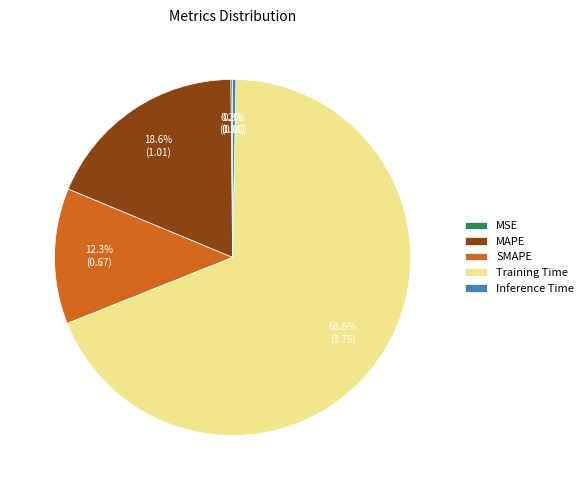

Which has a higher value, SMAPE or MAPE?

MAPE